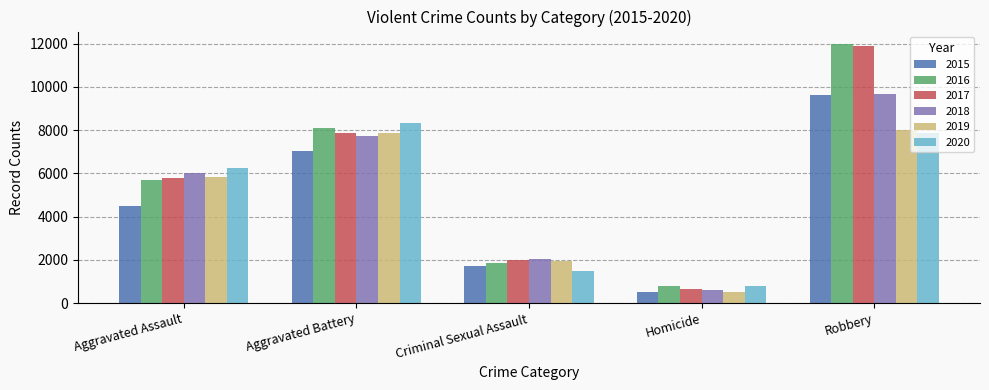

What is the difference between the maximum and minimum values in the 2016 series?

11174